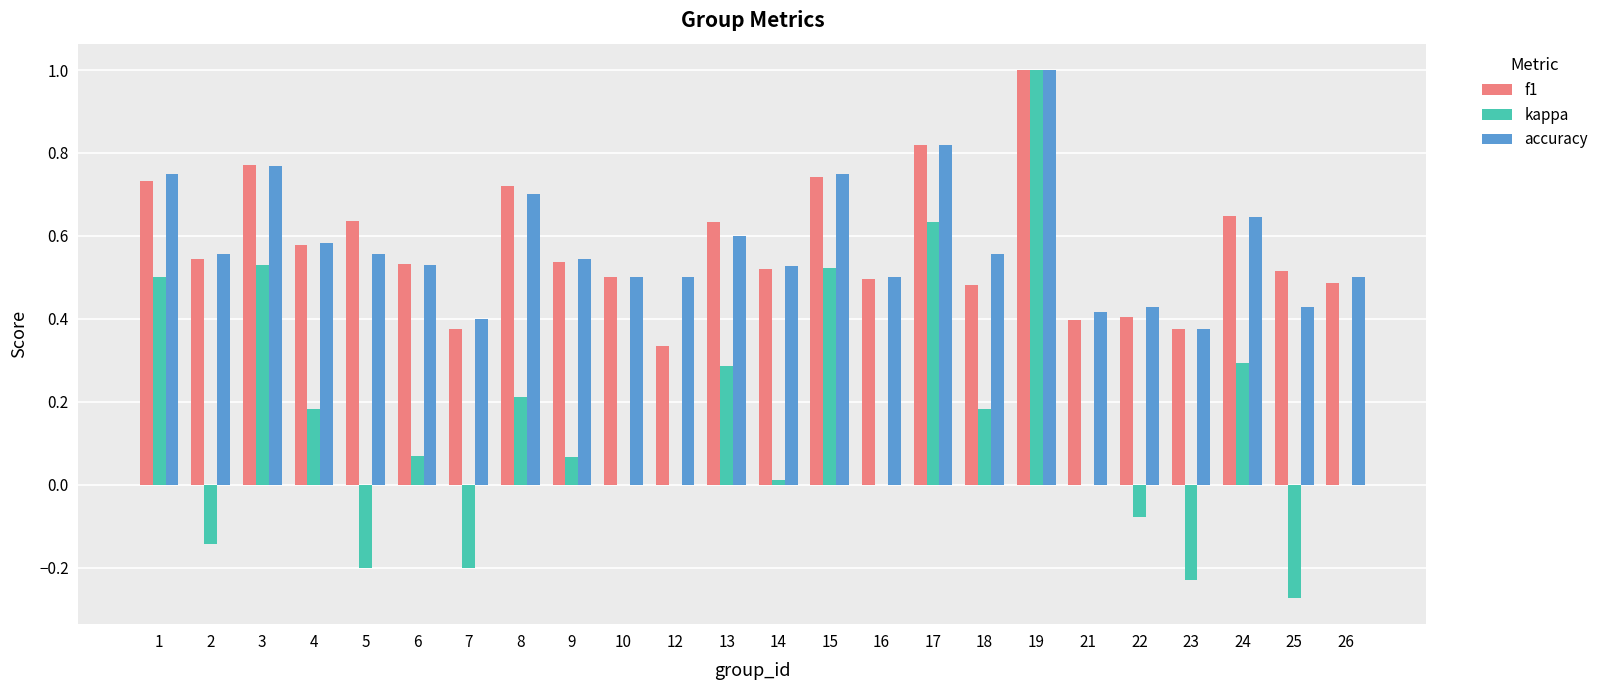

True or false: kappa has a value of 0.0 at 21.

True